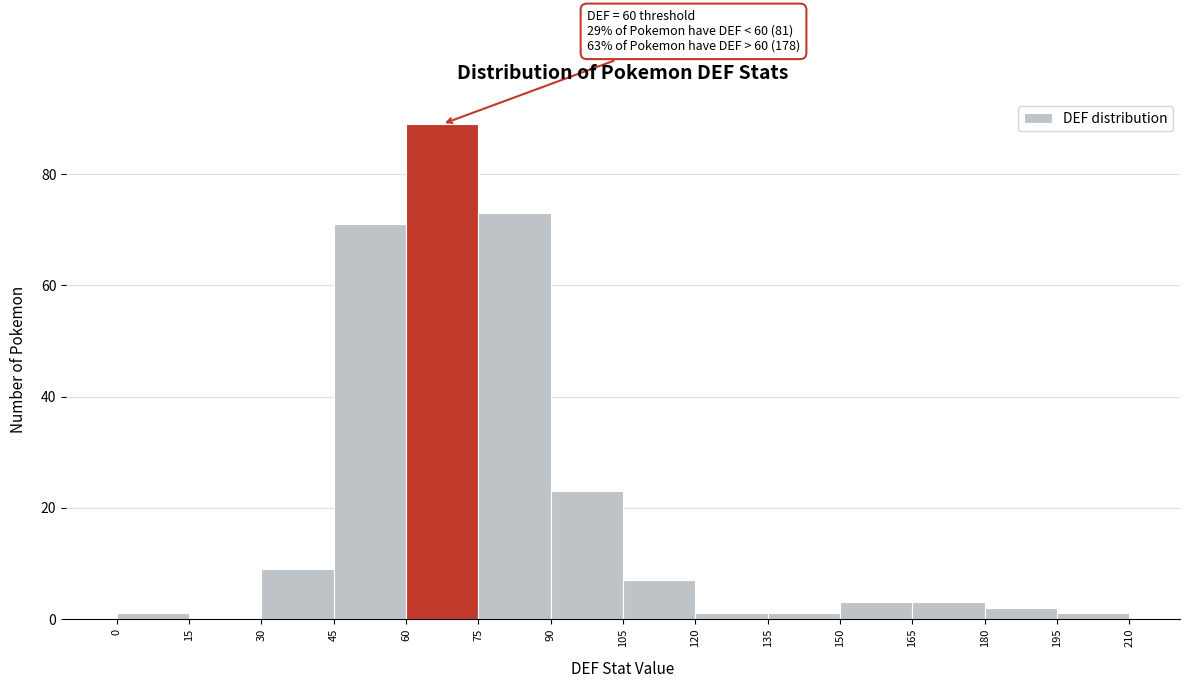

Which range on the x-axis has the tallest bar?

60 to 75